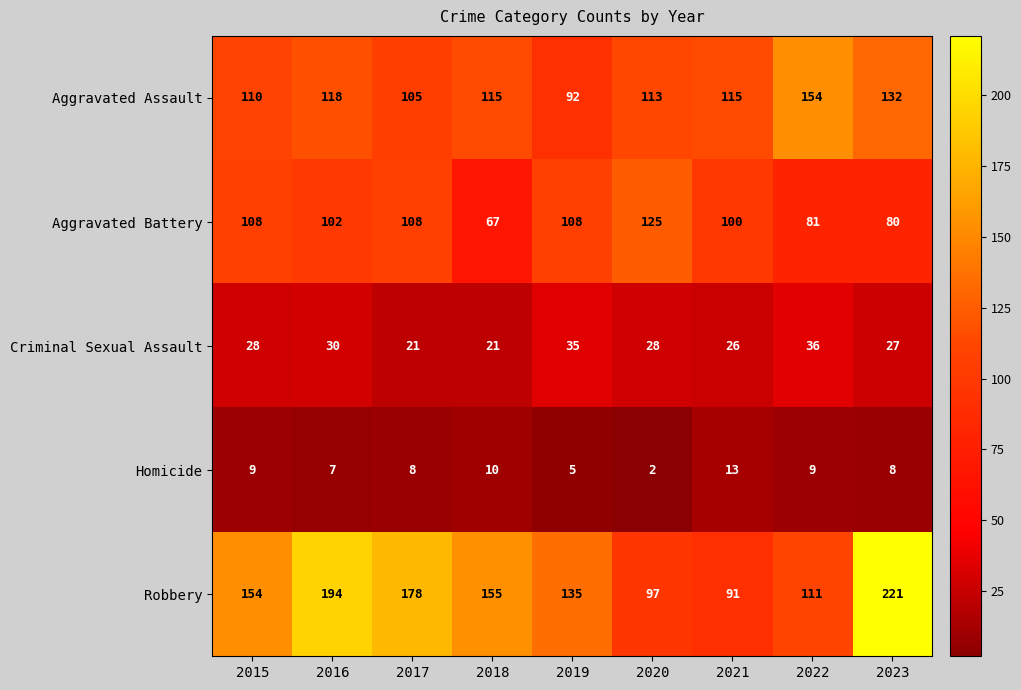

At which category is the sum across all series the highest?

2023